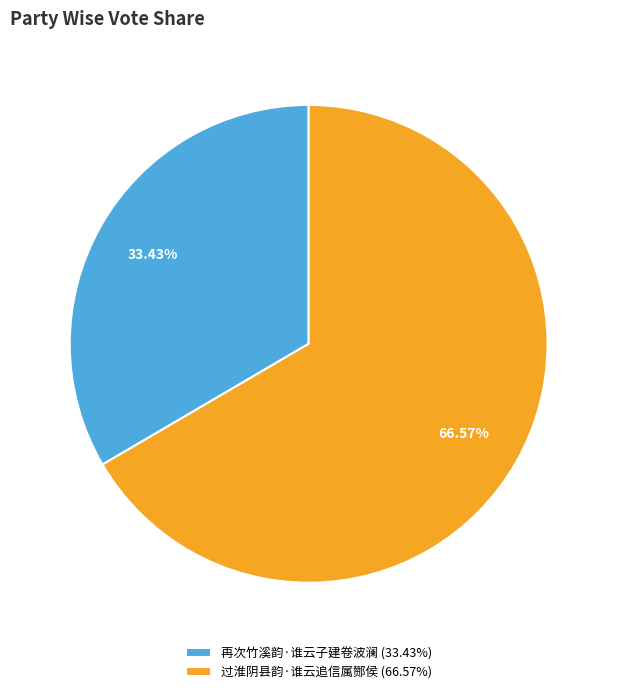

Which has a higher value, 过淮阴县韵·谁云追信属酂侯 or 再次竹溪韵·谁云子建卷波澜?

过淮阴县韵·谁云追信属酂侯